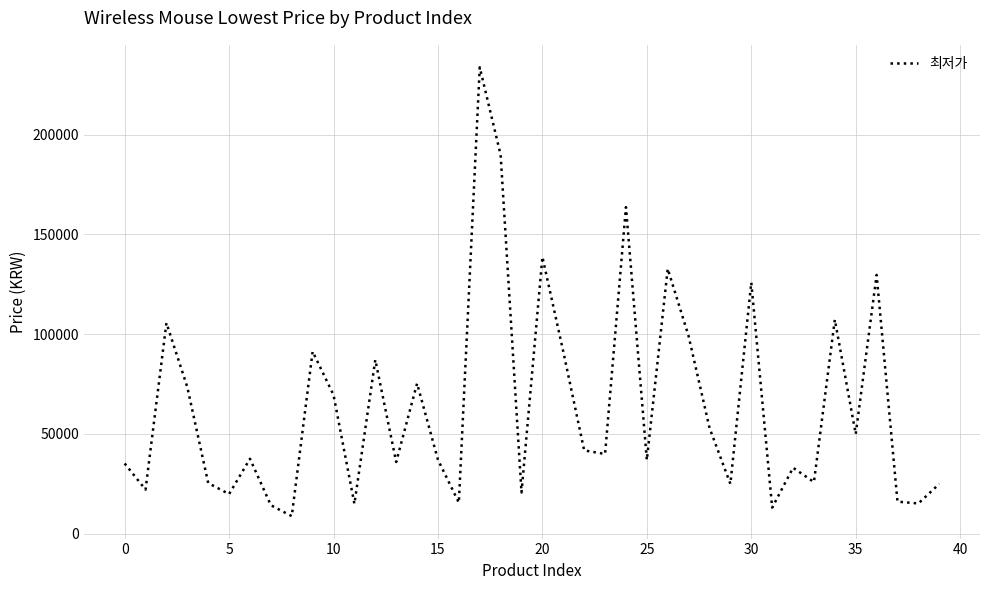

What is the smallest value displayed?

8730